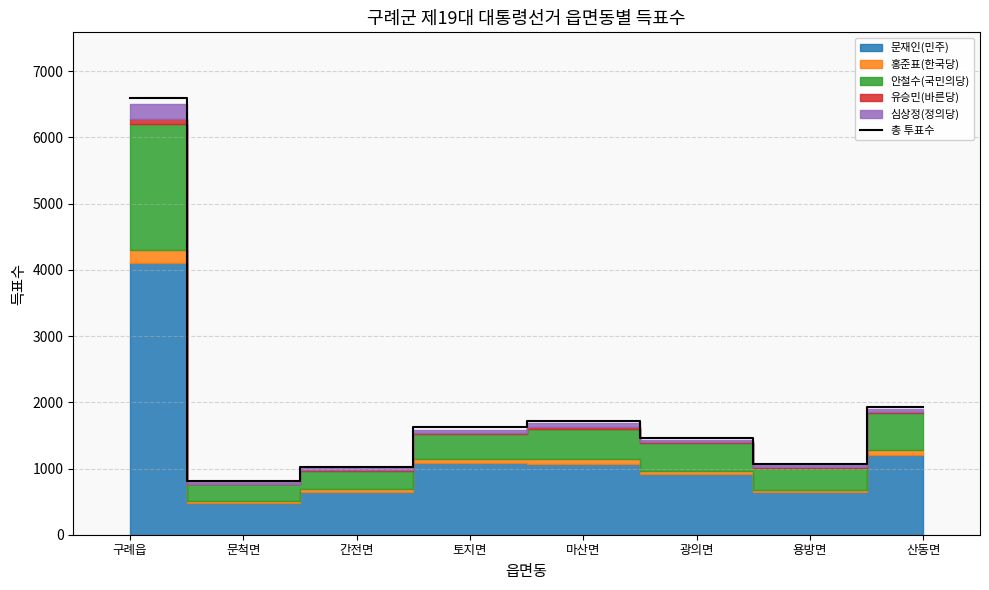

Between 토지면 and 문척면, which is larger?

토지면